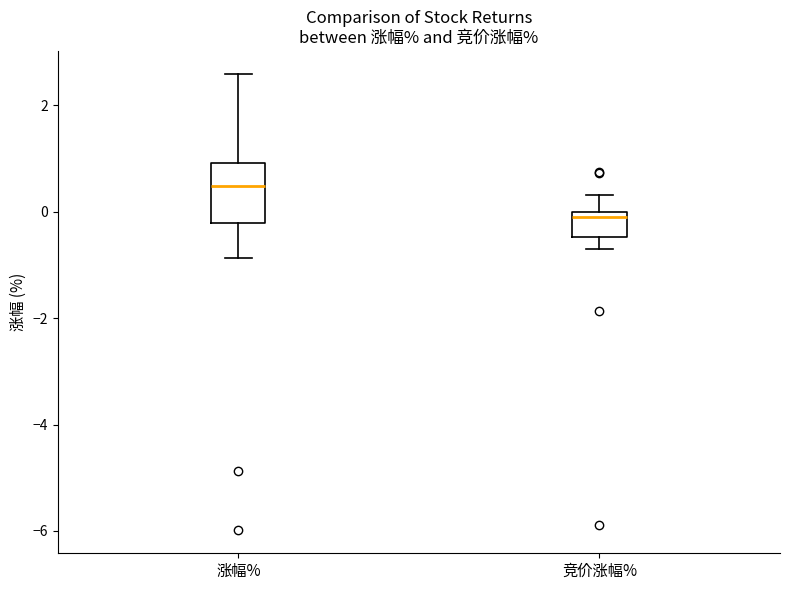

Reading left to right, transcribe this box plot: for each box, give where its median line is, the range the box spans, and where its two whiskers end, as read against the y-axis. The values are not printed on the chart, so give them approximately, as read against the axis.

涨幅%: median 0.4, box -0.2 to 1.0, whiskers -0.8 to 2.6
竞价涨幅%: median -0.2, box -0.4 to 0.0, whiskers -0.8 to 0.4